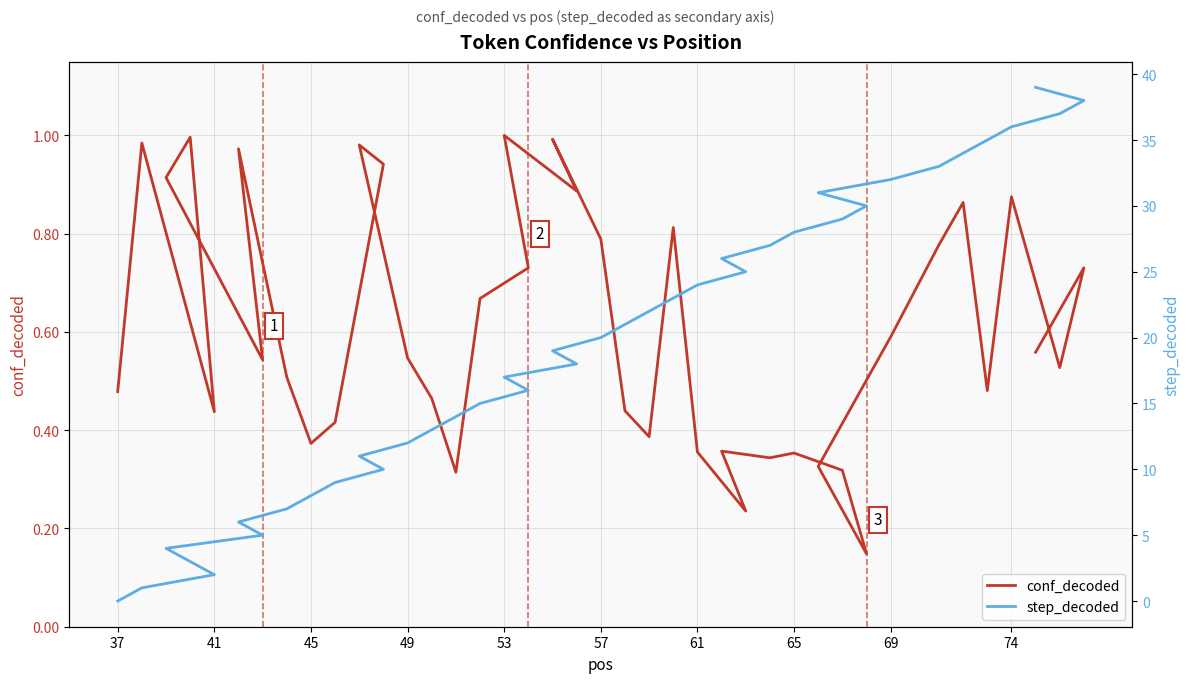

What are all the series names shown in the legend?

conf_decoded, step_decoded